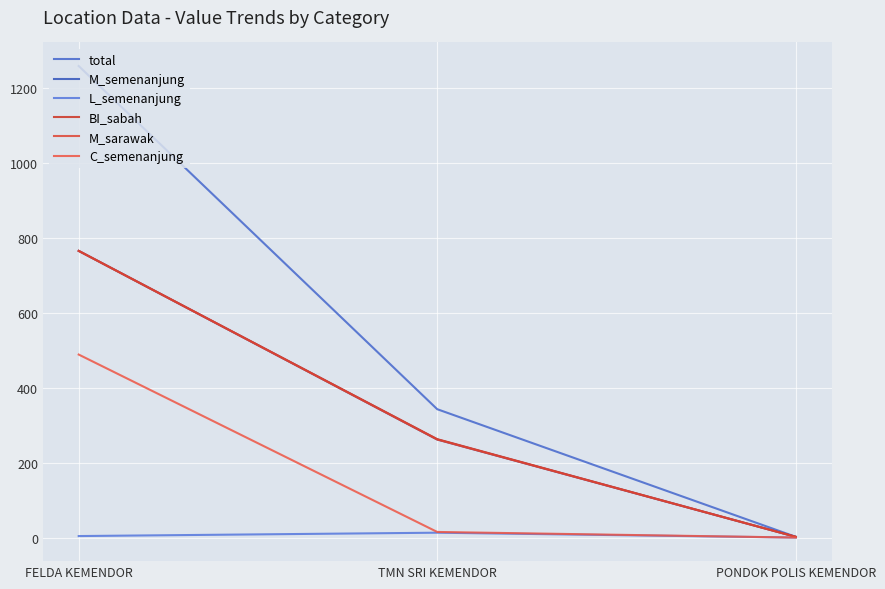

The BI_sabah series shows 2 at PONDOK POLIS KEMENDOR. True or false?

True